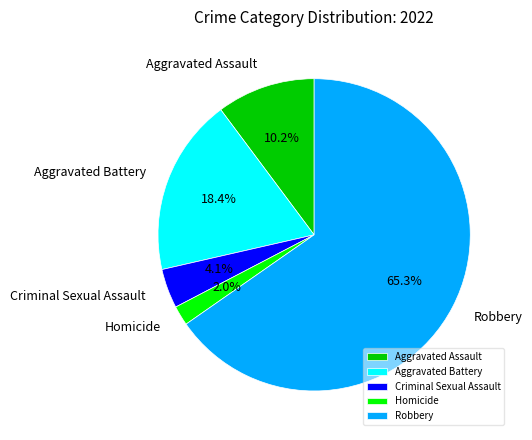

What percentage is NOT represented by Homicide?

98.0%